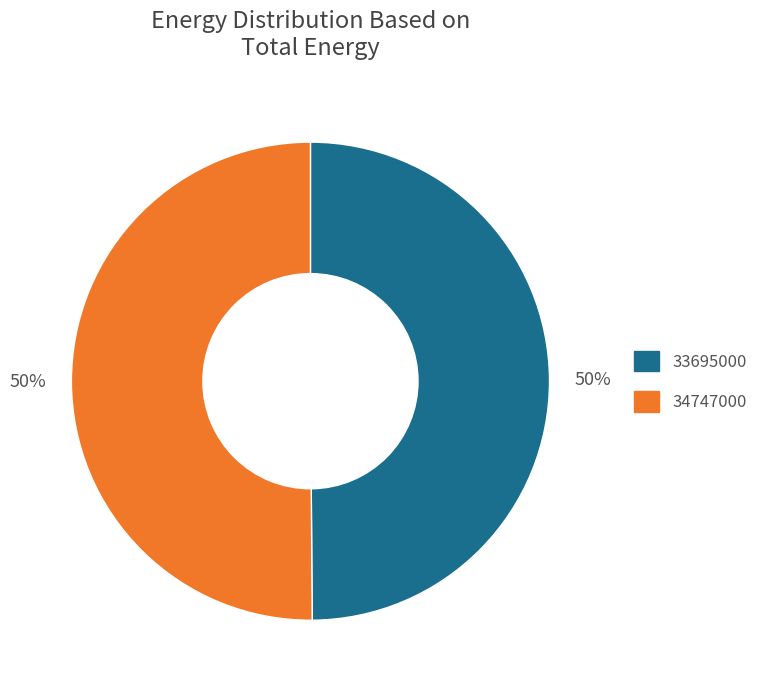

The 33695000 slice represents 50% of the pie. True or false?

True